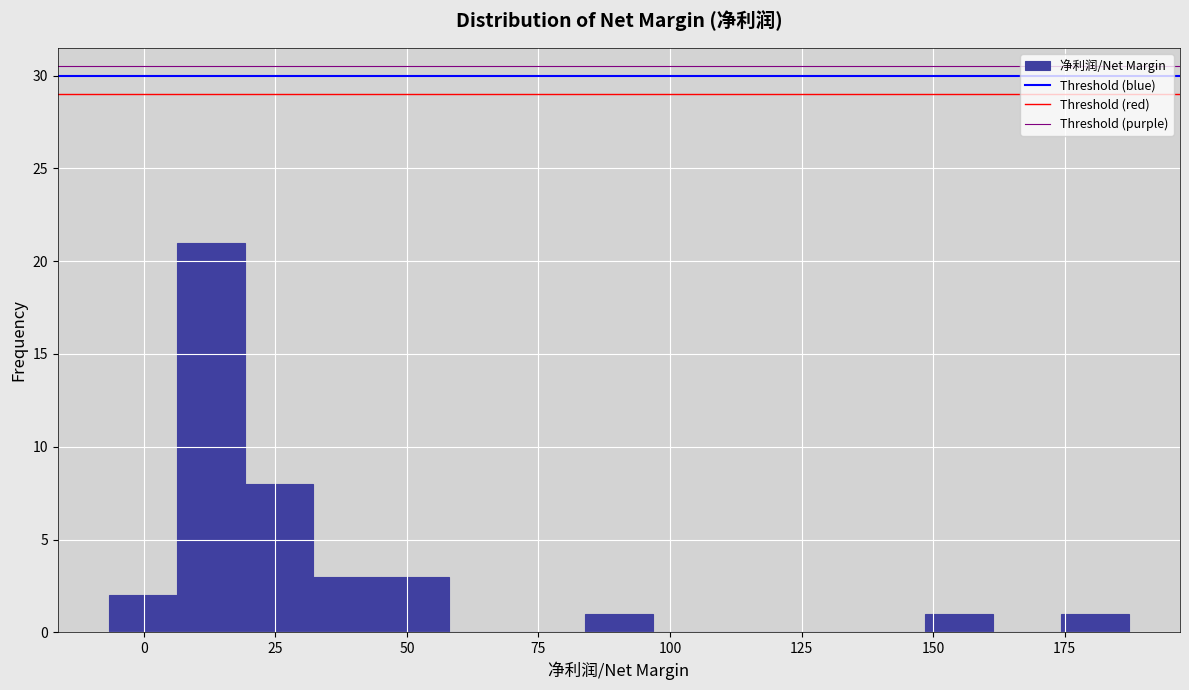

Around what value on the x-axis is the tallest bar? Give the approximate position of its centre, as read against the axis.

15